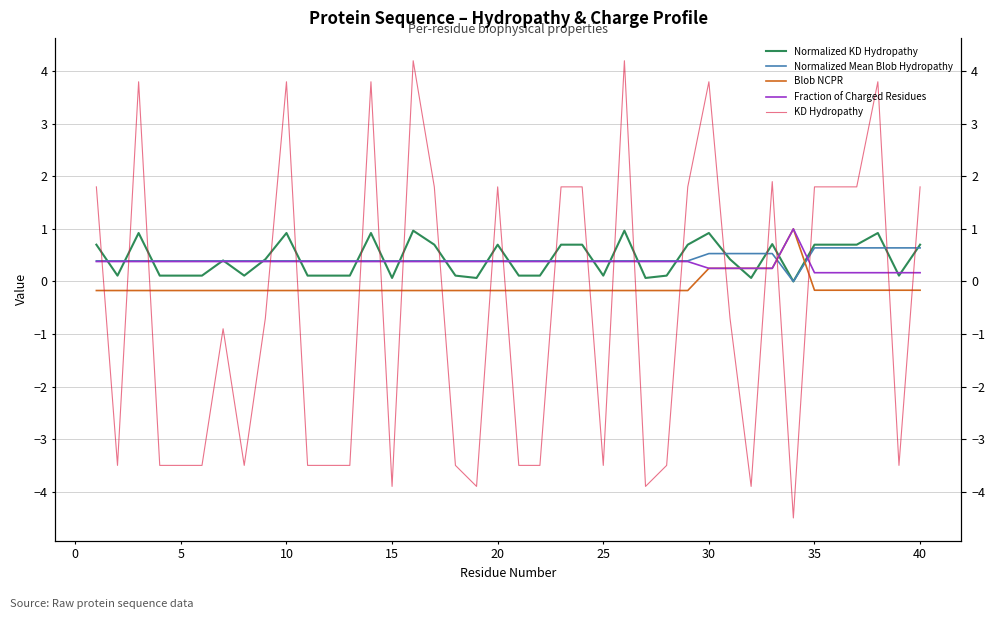

List the series in order of their peak value, lowest first.

Normalized Mean Blob Hydropathy, Normalized KD Hydropathy, Blob NCPR, Fraction of Charged Residues, KD Hydropathy